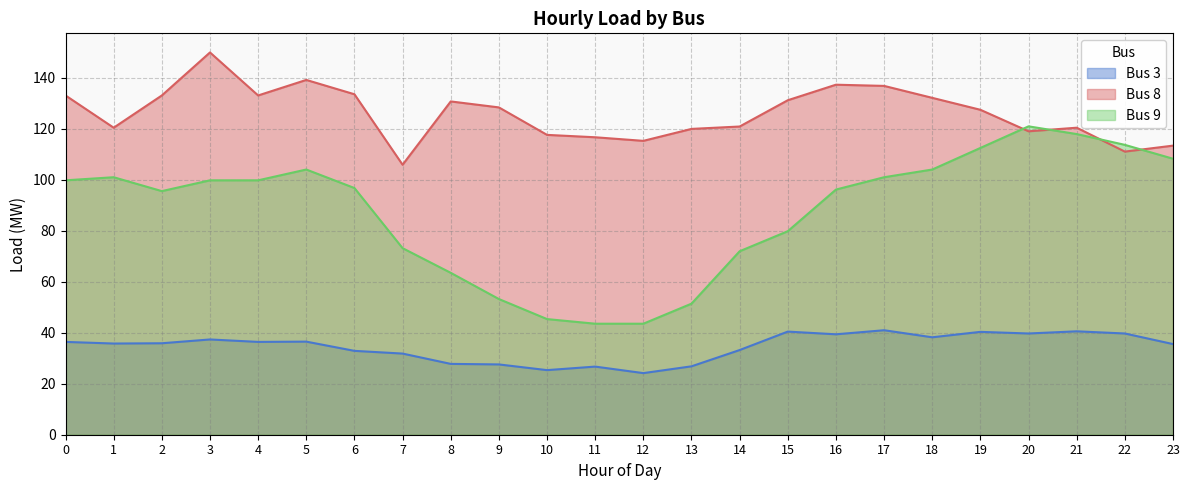

List the series in order of their overall mean, lowest first.

Bus 3, Bus 9, Bus 8